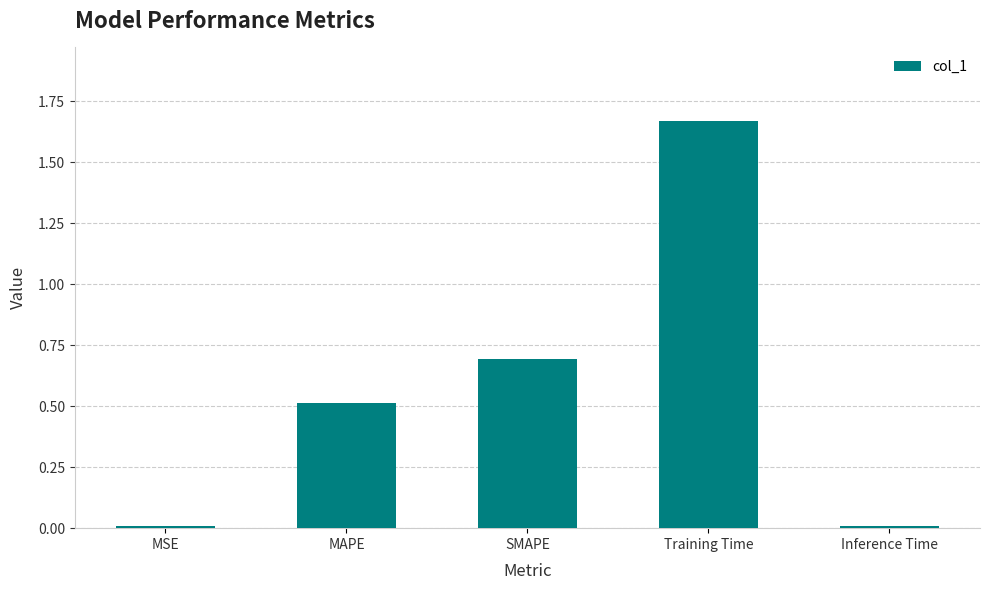

Are the bars grouped side by side (vs. stacked)?

No